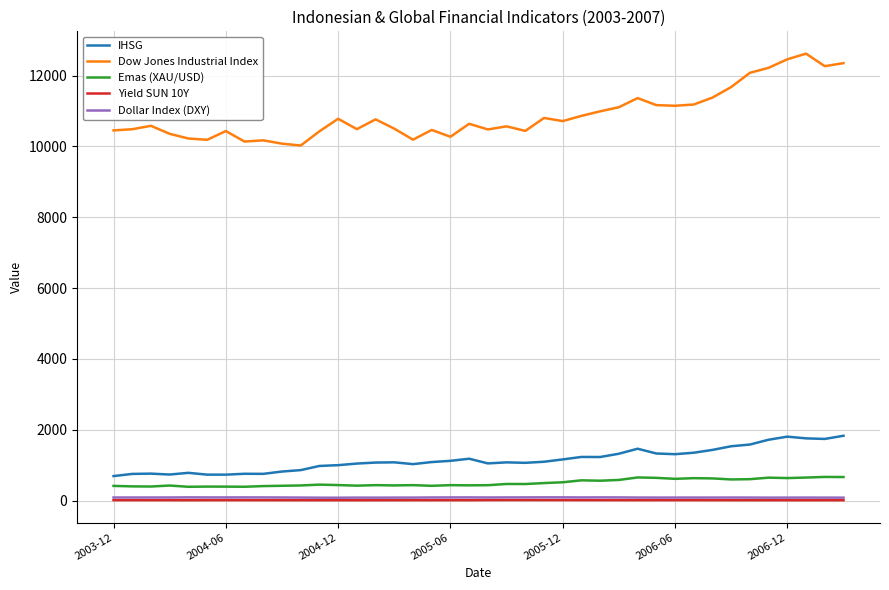

Which series has the largest total across all categories?

Dow Jones Industrial Index